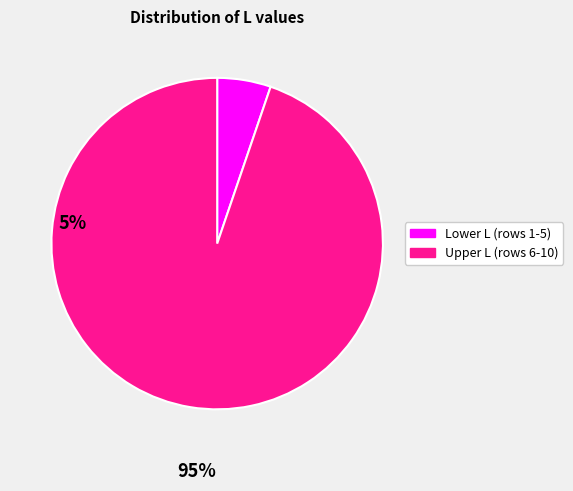

Count the number of slices in the pie.

2